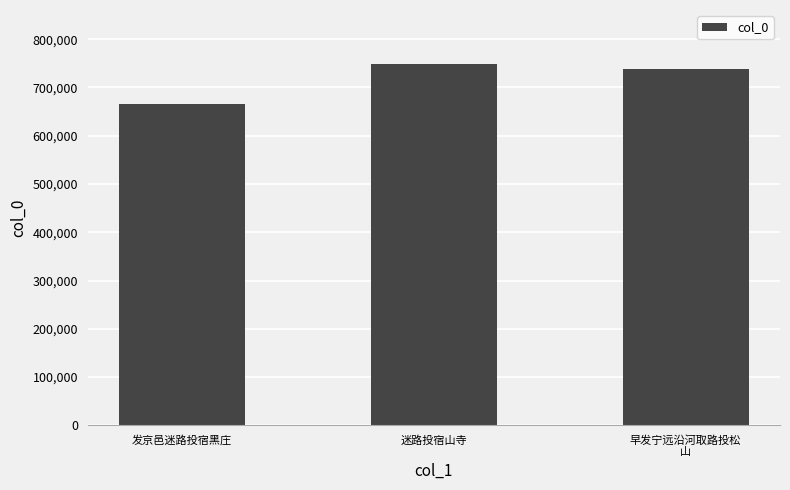

Where is the data nearest to the value 512220?

发京邑迷路投宿黑庄